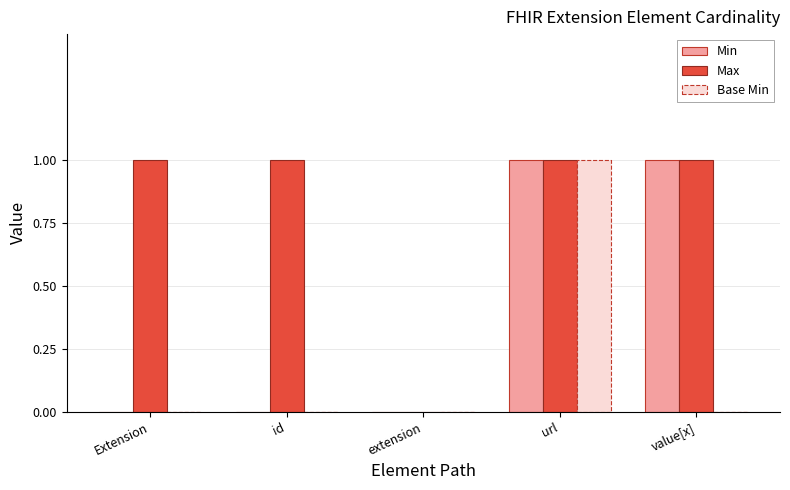

Which series has the largest total across all categories?

Max